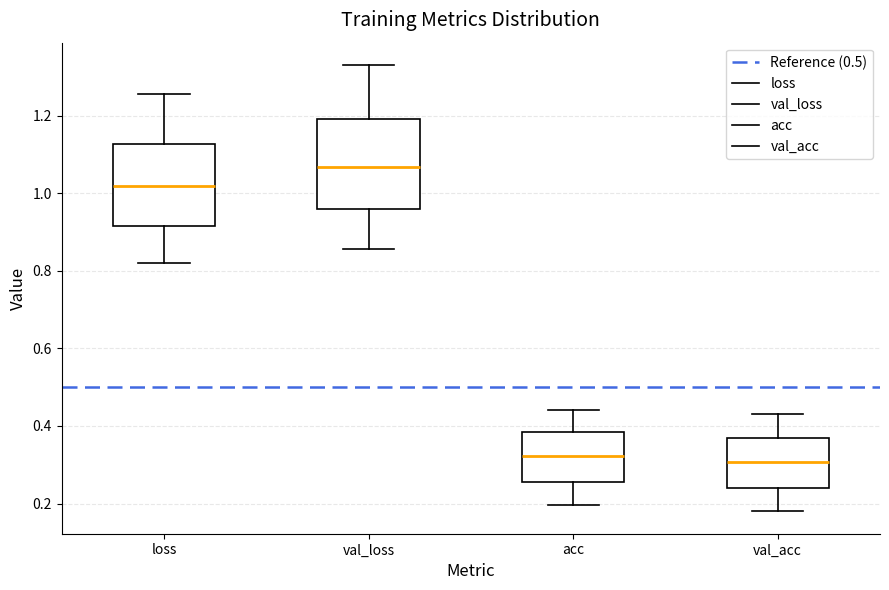

Reading left to right, read every box against the y-axis: the position of its median line, the range the box covers, and the ends of its whiskers. The values are not printed on the chart, so give them approximately, as read against the axis.

loss: median 1.02, box 0.92 to 1.12, whiskers 0.82 to 1.26
val_loss: median 1.06, box 0.96 to 1.20, whiskers 0.86 to 1.34
acc: median 0.32, box 0.26 to 0.38, whiskers 0.20 to 0.44
val_acc: median 0.30, box 0.24 to 0.38, whiskers 0.18 to 0.42